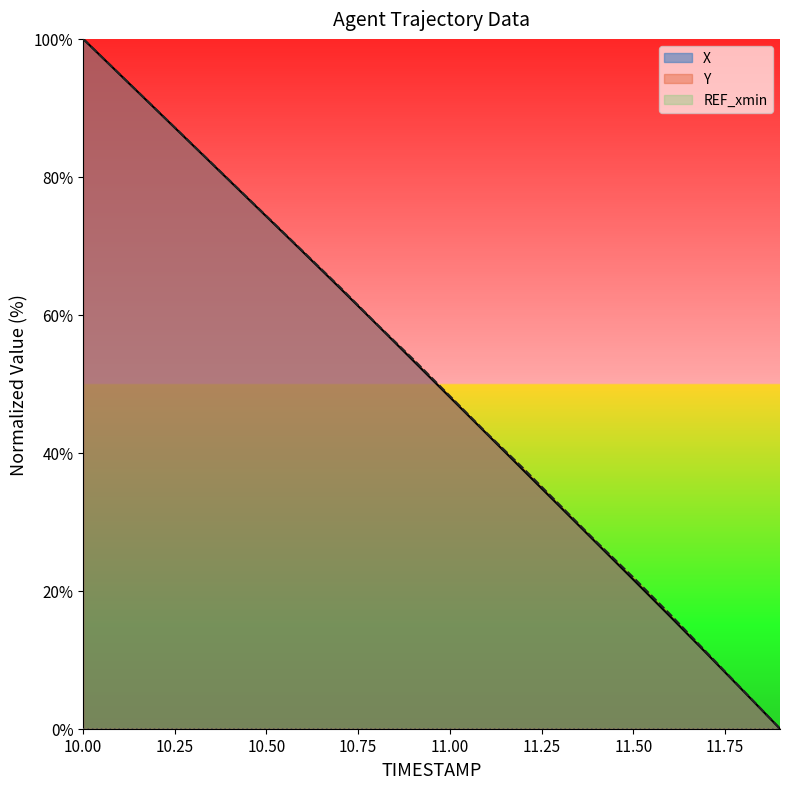

Reading right to left, transcribe all the data shown in this chart.

X: 0.0	5.5	10.9	16.3	21.6	26.9	32.2	37.5	42.8	48.1	53.4	58.6	63.9	69.1	74.2	79.4	84.5	89.7	94.8	100.0
Y: 0.0	5.5	11.1	16.6	21.9	27.1	32.4	37.7	42.9	48.2	53.6	58.7	64.0	69.2	74.3	79.4	84.6	89.7	94.9	100.0